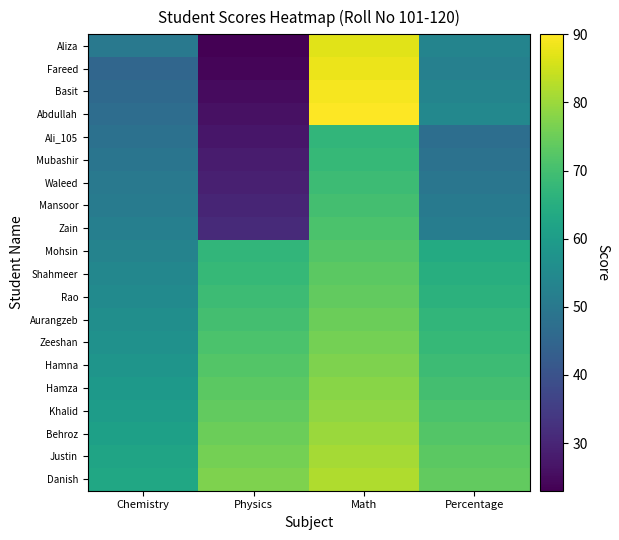

Reading left to right, extract all data points from this chart.

Aliza: Chemistry=50.0	Physics=23.0	Math=87.0	Percentage=53.3
Fareed: Chemistry=45.0	Physics=24.0	Math=88.0	Percentage=52.3
Basit: Chemistry=46.0	Physics=25.0	Math=89.0	Percentage=53.3
Abdullah: Chemistry=47.0	Physics=26.0	Math=90.0	Percentage=54.3
Ali_105: Chemistry=48.0	Physics=27.0	Math=67.0	Percentage=47.3
Mubashir: Chemistry=49.0	Physics=28.0	Math=68.0	Percentage=48.3
Waleed: Chemistry=50.0	Physics=29.0	Math=69.0	Percentage=49.3
Mansoor: Chemistry=51.0	Physics=30.0	Math=70.0	Percentage=50.3
Zain: Chemistry=52.0	Physics=31.0	Math=71.0	Percentage=51.3
Mohsin: Chemistry=53.0	Physics=67.0	Math=72.0	Percentage=64.0
Shahmeer: Chemistry=54.0	Physics=68.0	Math=73.0	Percentage=65.0
Rao: Chemistry=55.0	Physics=69.0	Math=74.0	Percentage=66.0
Aurangzeb: Chemistry=56.0	Physics=70.0	Math=75.0	Percentage=67.0
Zeeshan: Chemistry=57.0	Physics=71.0	Math=76.0	Percentage=68.0
Hamna: Chemistry=58.0	Physics=72.0	Math=77.0	Percentage=69.0
Hamza: Chemistry=59.0	Physics=73.0	Math=78.0	Percentage=70.0
Khalid: Chemistry=60.0	Physics=74.0	Math=79.0	Percentage=71.0
Behroz: Chemistry=61.0	Physics=75.0	Math=80.0	Percentage=72.0
Justin: Chemistry=62.0	Physics=76.0	Math=81.0	Percentage=73.0
Danish: Chemistry=63.0	Physics=77.0	Math=82.0	Percentage=74.0